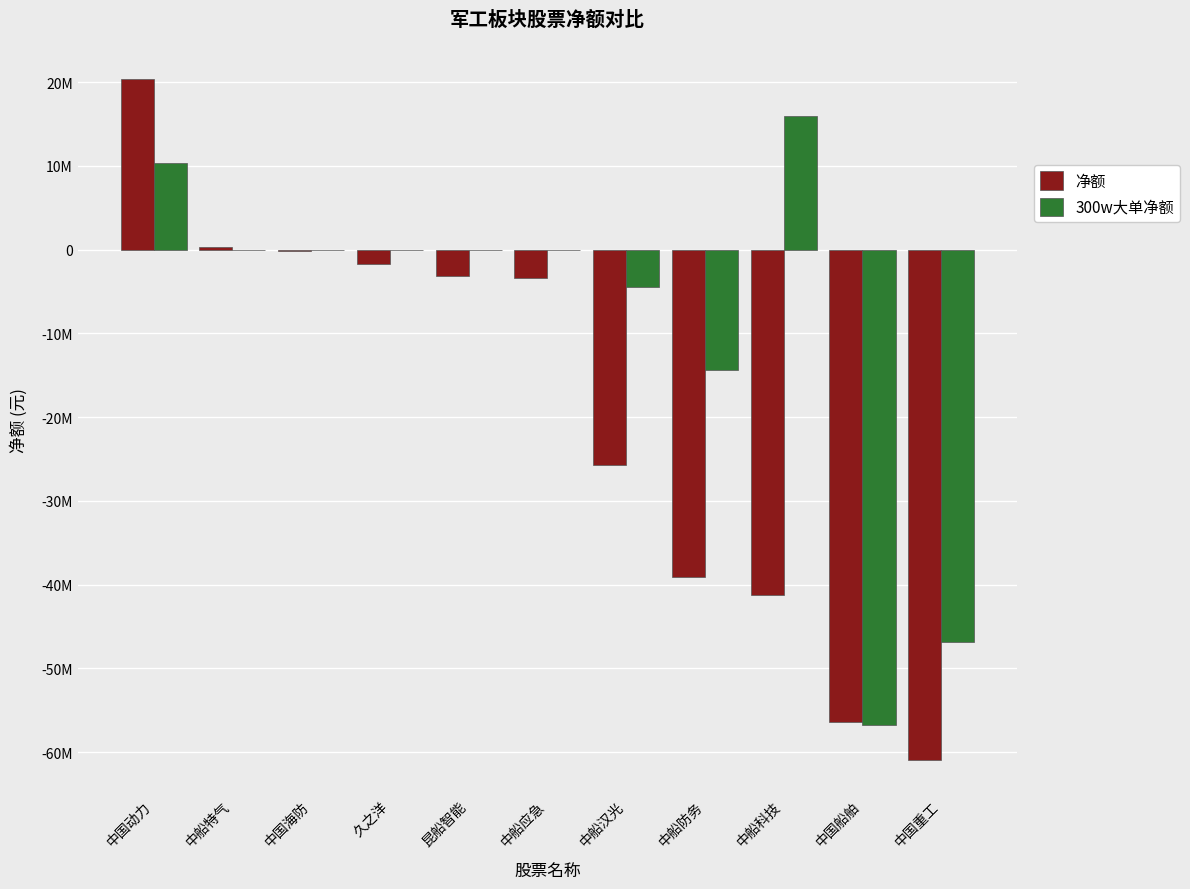

Reading left to right, what are all the values shown in this chart?

净额: 中国动力=20367286	中船特气=332165	中国海防=-185401	久之洋=-1661595	昆船智能=-3175783	中船应急=-3433151	中船汉光=-25716171	中船防务=-39094340	中船科技=-41209185	中国船舶=-56432927	中国重工=-60955483
300w大单净额: 中国动力=10392761	中船特气=0	中国海防=0	久之洋=0	昆船智能=0	中船应急=0	中船汉光=-4432721	中船防务=-14316623	中船科技=15930200	中国船舶=-56776057	中国重工=-46889443